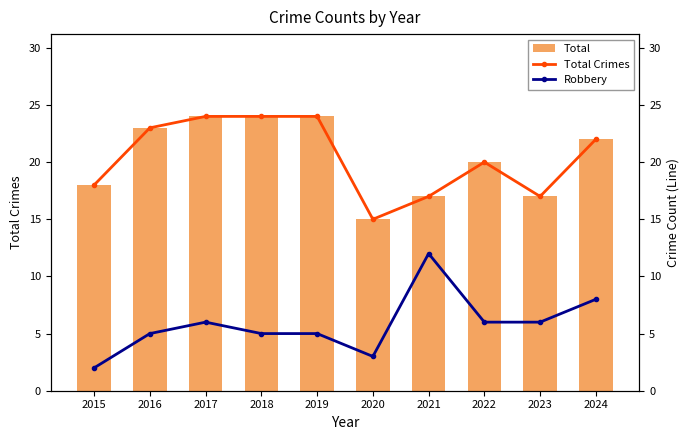

Which series has the largest total across all categories?

Total